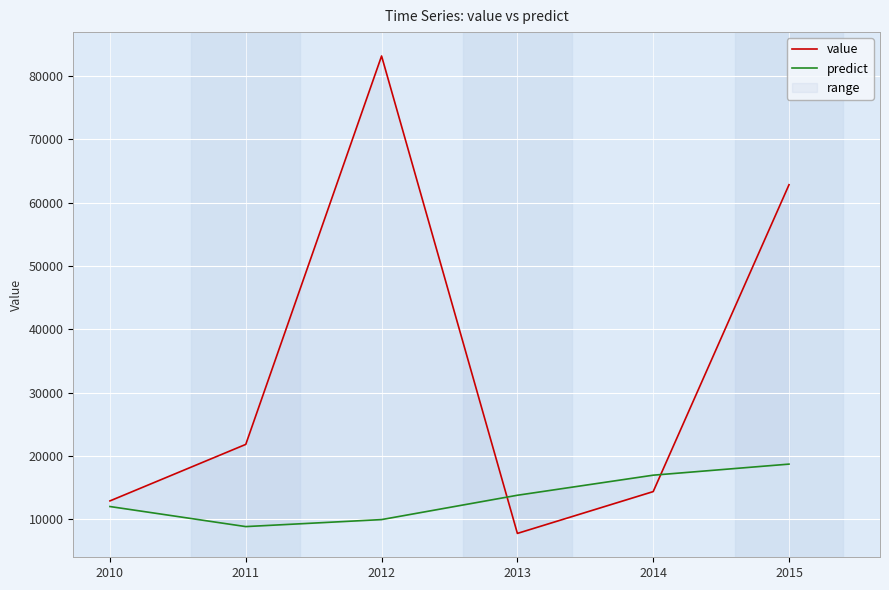

Where do predict and value first cross each other?

2012 and 2013